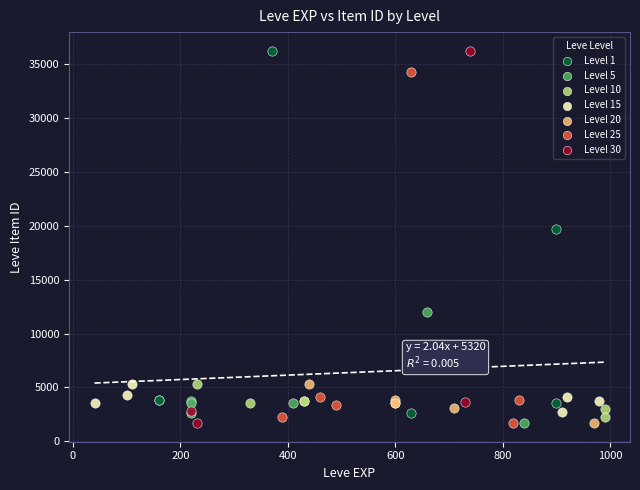

Which series has the widest spread of Y values?

Level 30